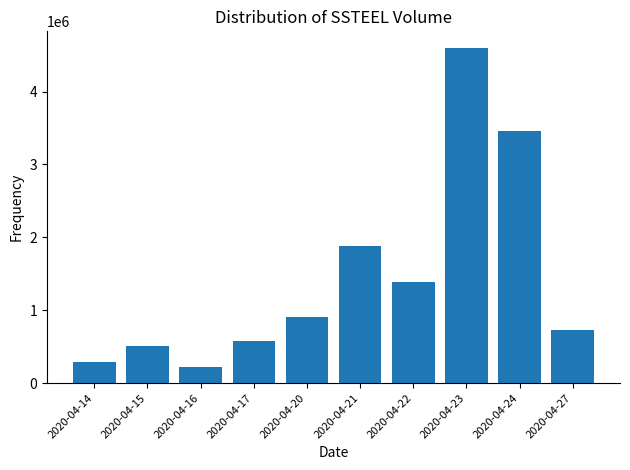

What is the difference between the maximum and second lowest values?

4312500